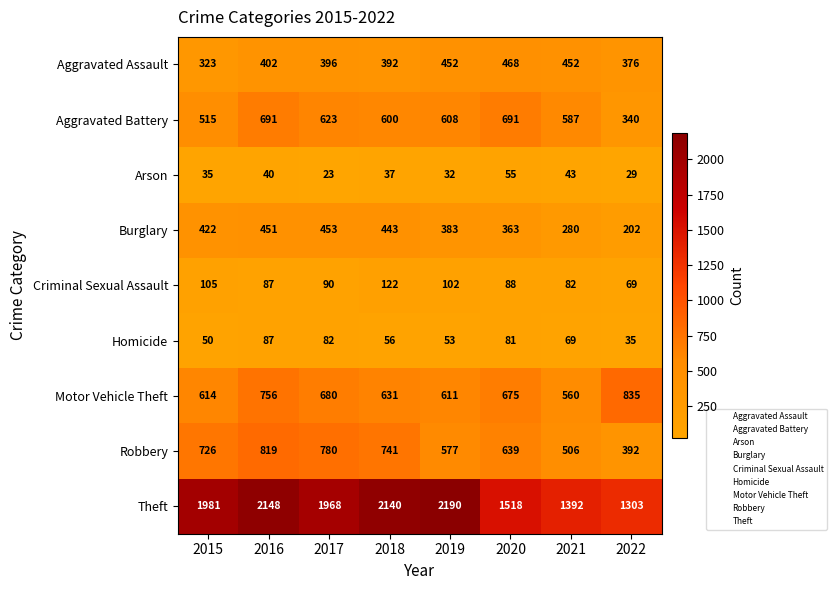

At how many categories does at least one series exceed 273?

8